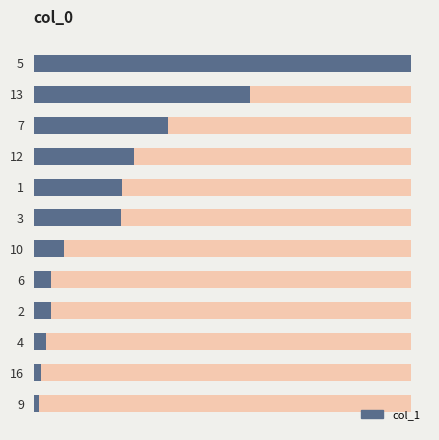

Are the bars horizontal?

Yes